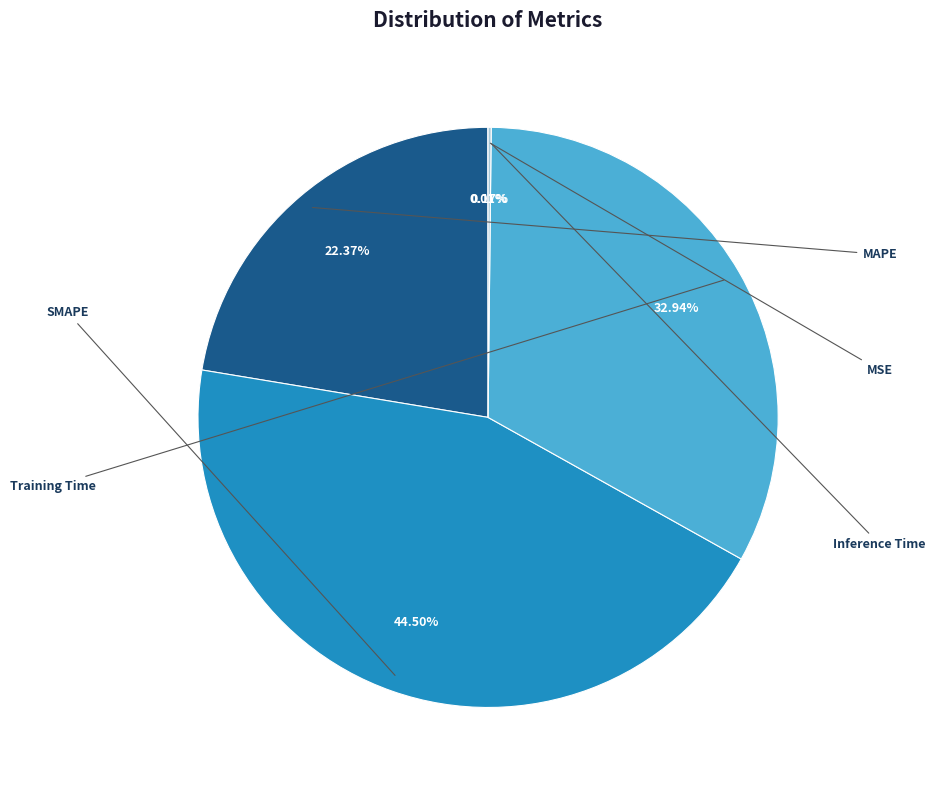

Rank the categories by value from highest to lowest.

SMAPE, Training Time, MAPE, Inference Time, MSE